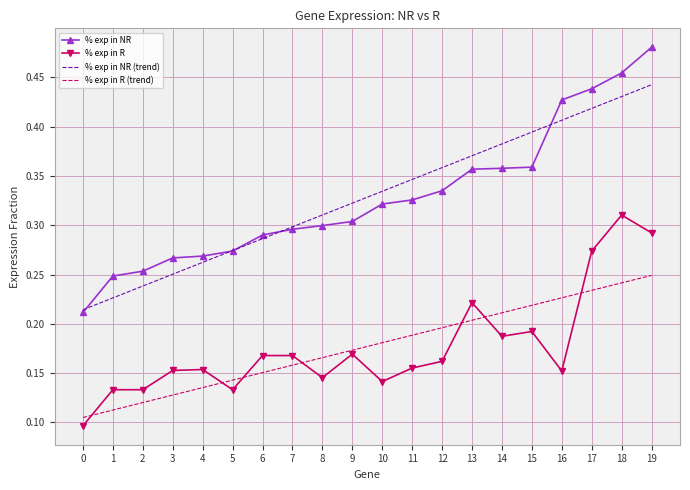

List the series in order of their peak value, lowest first.

% exp in R (trend), % exp in R, % exp in NR (trend), % exp in NR